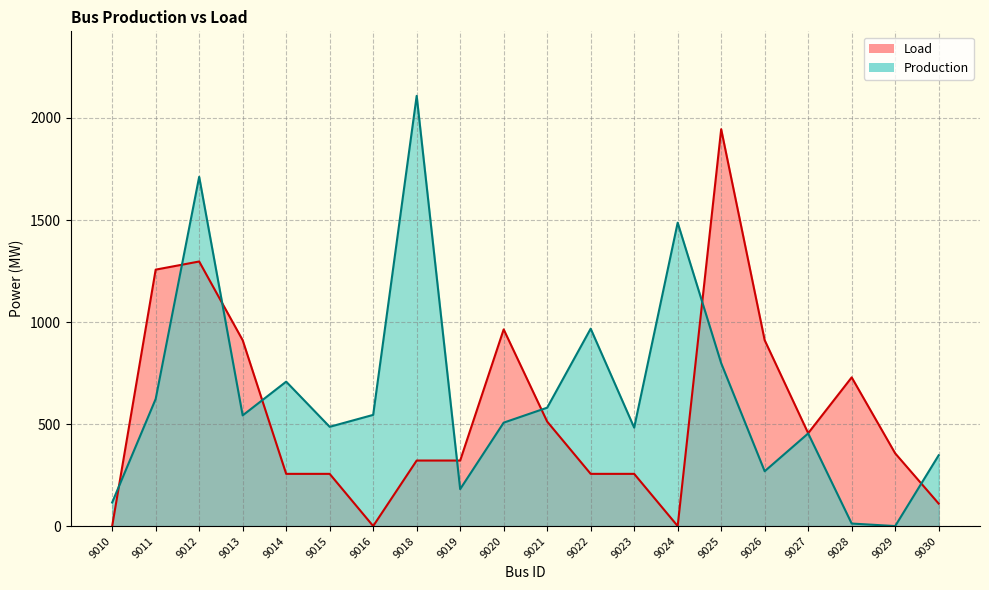

The value of Production at 9014 is 707.7. True or false?

True